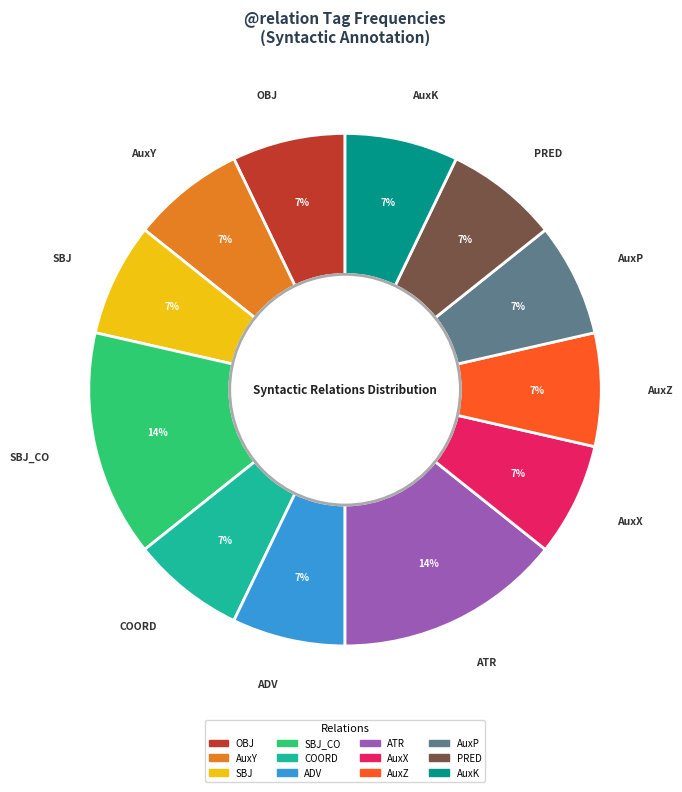

Does any single category account for the majority?

No